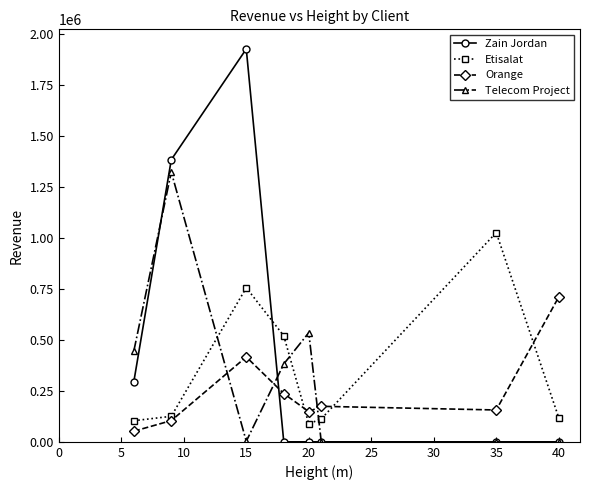

True or false: Telecom Project and Orange cross at least once.

True